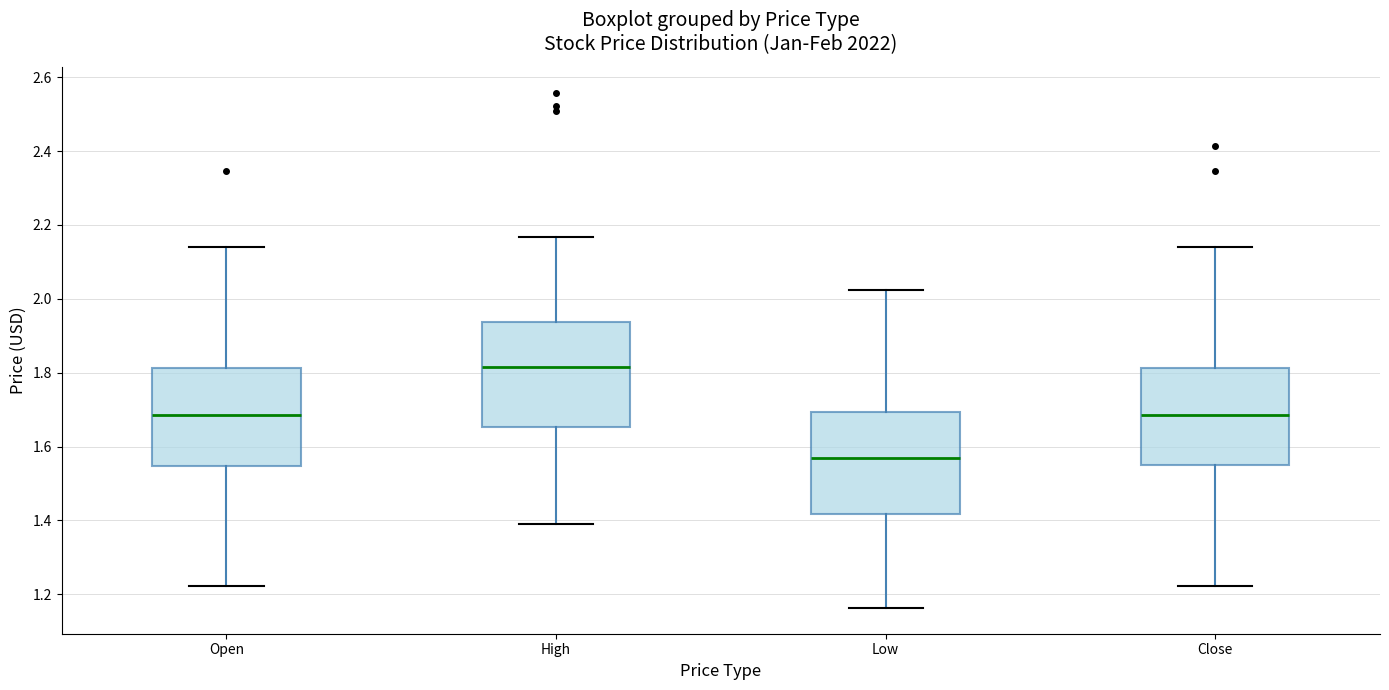

Reading left to right, read every box against the y-axis: the position of its median line, the range the box covers, and the ends of its whiskers. The values are not printed on the chart, so give them approximately, as read against the axis.

Open: median 1.68, box 1.54 to 1.82, whiskers 1.22 to 2.14
High: median 1.82, box 1.66 to 1.94, whiskers 1.38 to 2.16
Low: median 1.56, box 1.42 to 1.70, whiskers 1.16 to 2.02
Close: median 1.68, box 1.54 to 1.82, whiskers 1.22 to 2.14